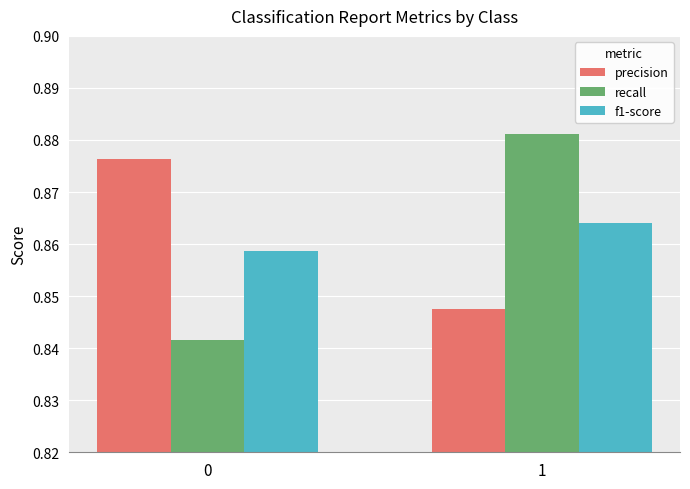

Is it true that recall equals 0.2 at 0?

False